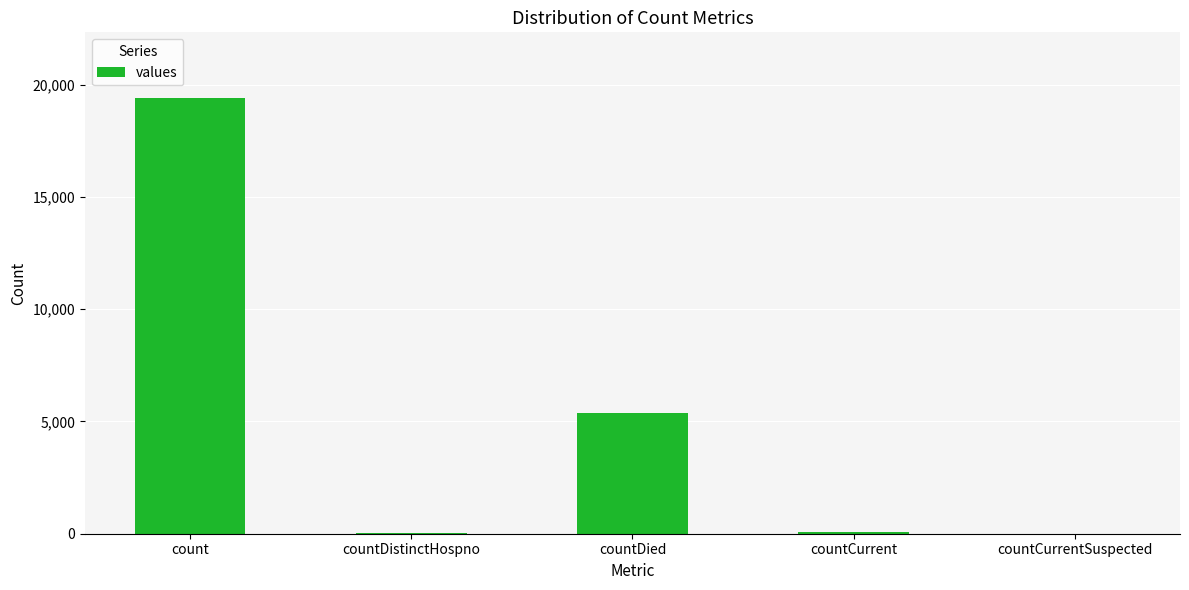

Count the number of categories in the chart.

5